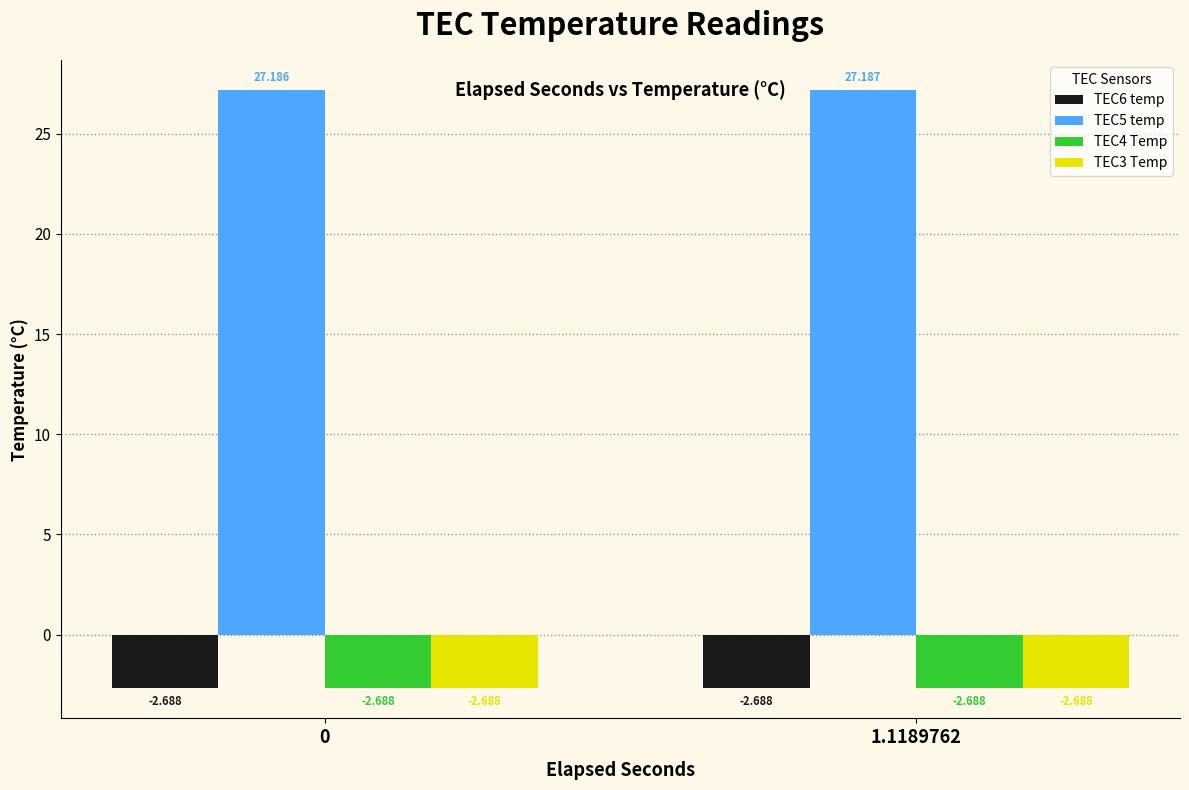

Reading left to right, transcribe all the data shown in this chart.

TEC6 temp: -2.7	-2.7
TEC5 temp: 27.2	27.2
TEC4 Temp: -2.7	-2.7
TEC3 Temp: -2.7	-2.7